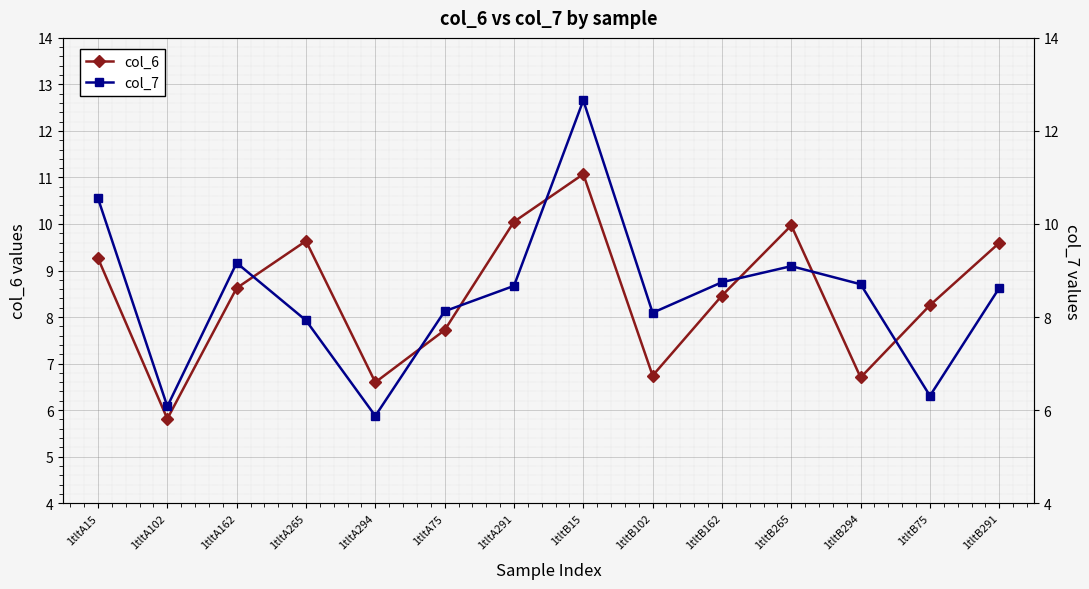

What is the minimum value shown in the chart?

5.8